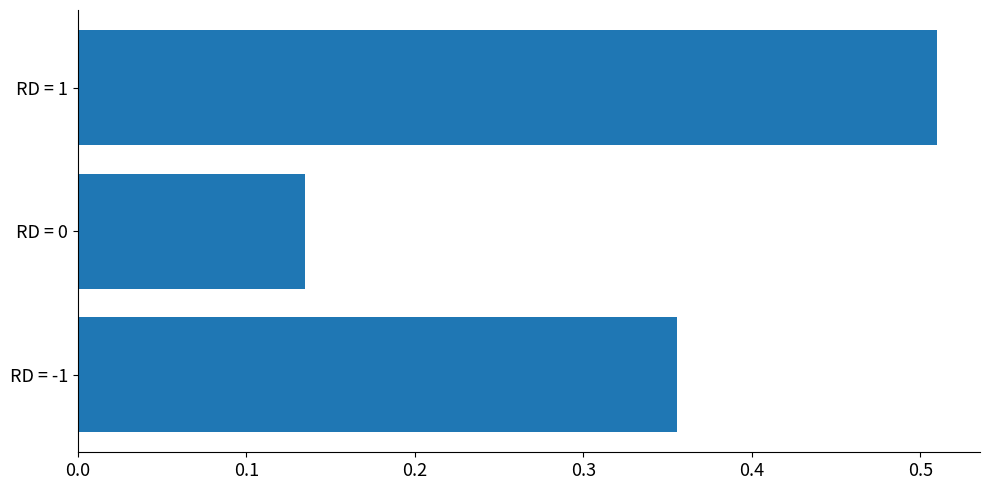

Count the values in the range 0 to 1.

3